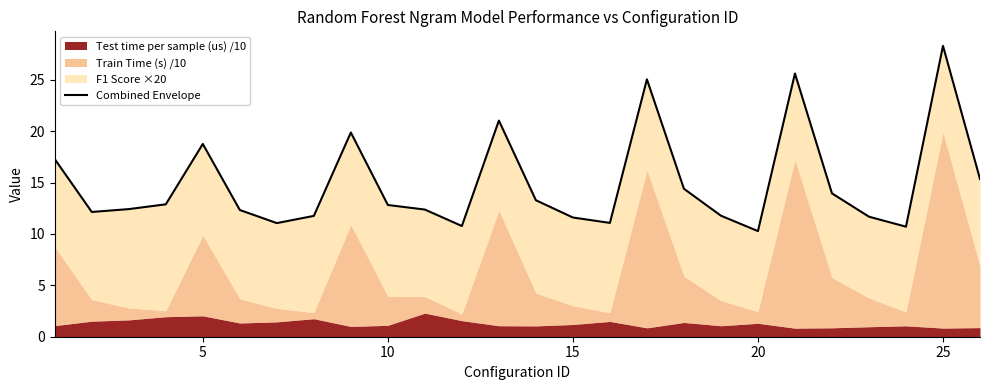

Reading left to right, list all the values displayed in this chart.

17.3	12.1	12.4	12.9	18.8	12.3	11.1	11.8	19.9	12.8	12.4	10.8	21.0	13.3	11.6	11.1	25.0	14.4	11.8	10.3	25.6	13.9	11.7	10.7	28.3	15.3